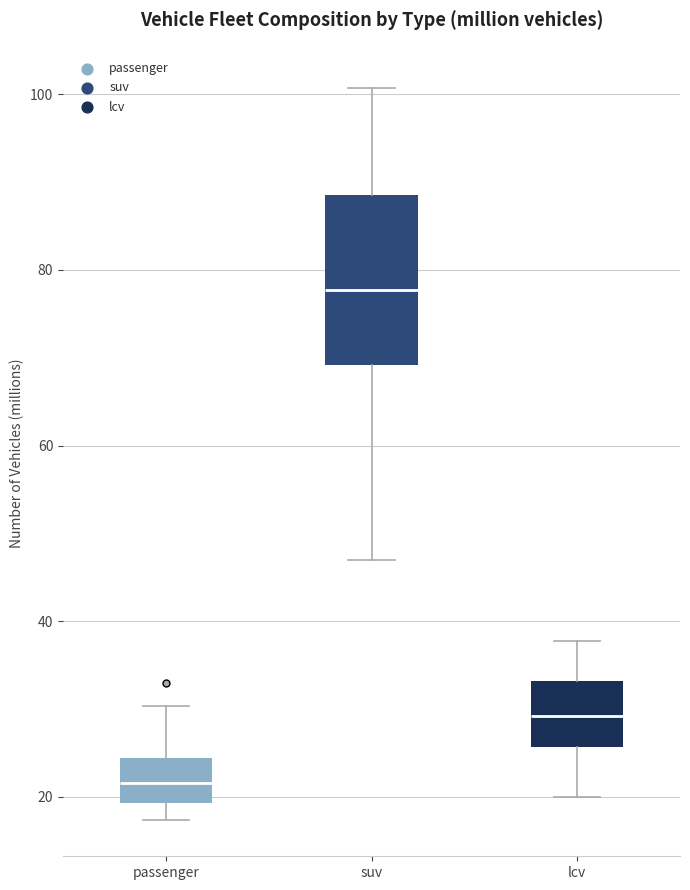

Reading left to right, read every box against the y-axis: the position of its median line, the range the box covers, and the ends of its whiskers. The values are not printed on the chart, so give them approximately, as read against the axis.

passenger: median 22, box 20 to 24, whiskers 18 to 30
suv: median 78, box 70 to 88, whiskers 48 to 100
lcv: median 30, box 26 to 34, whiskers 20 to 38